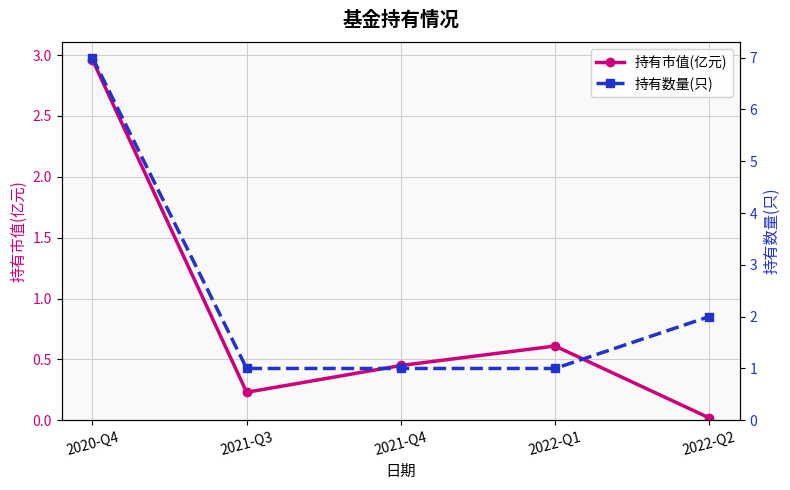

Reading left to right, list all the values displayed in this chart.

持有市值(亿元): 3.0	0.2	0.5	0.6	0.0
持有数量(只): 7.0	1.0	1.0	1.0	2.0